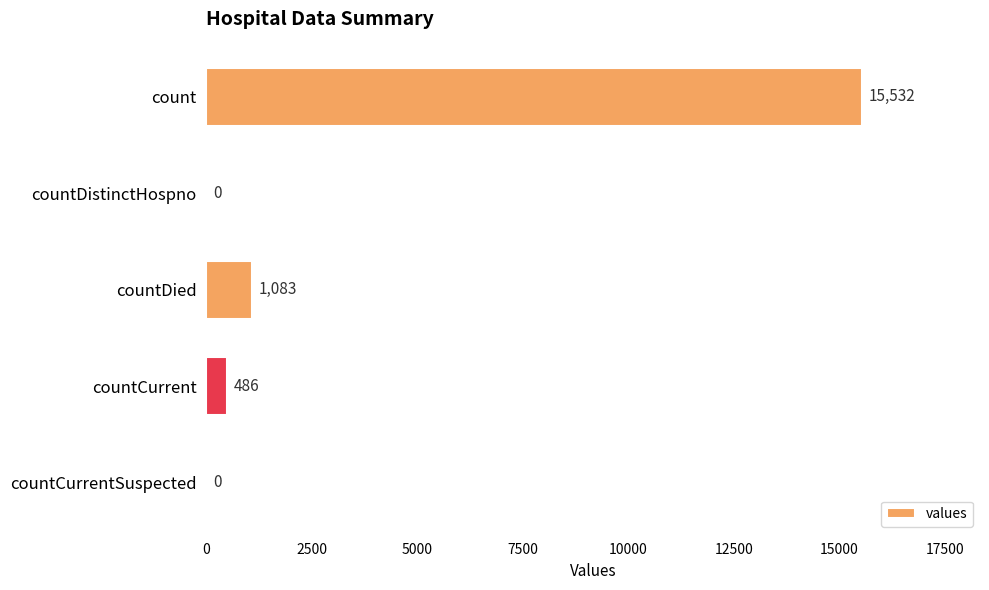

What is the change in value from countDistinctHospno to countDied?

+1083